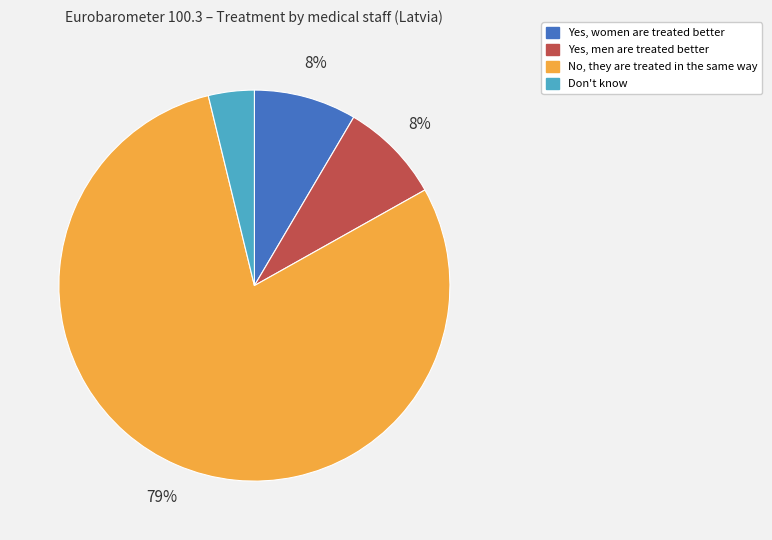

Is the sum of No, they are treated in the same way and Don't know greater than half?

Yes